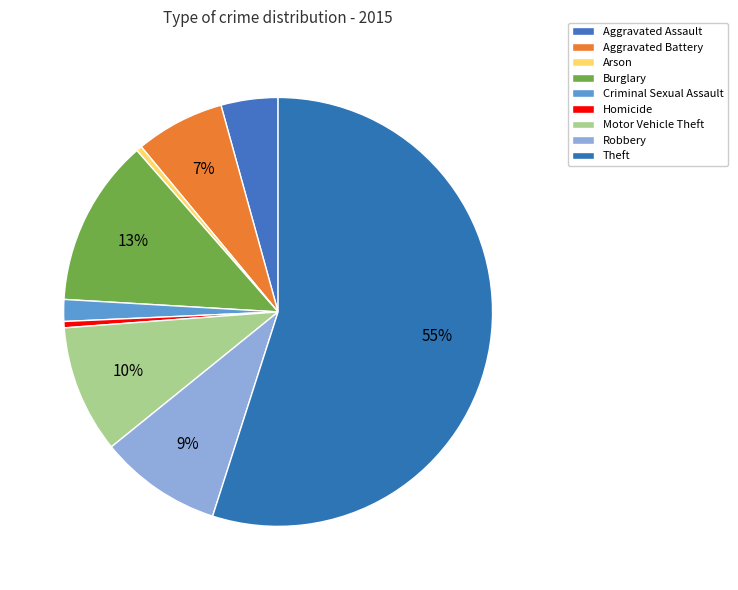

Count the number of slices in the pie.

9